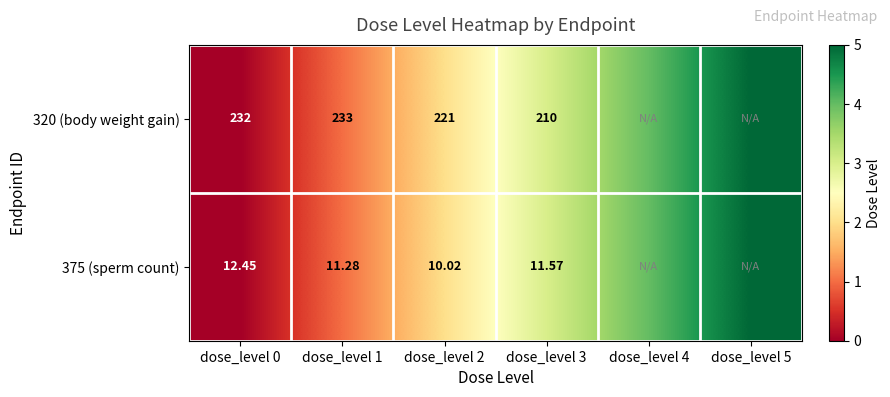

Count the 320 (body weight gain) values in the range 1 to 4.

4